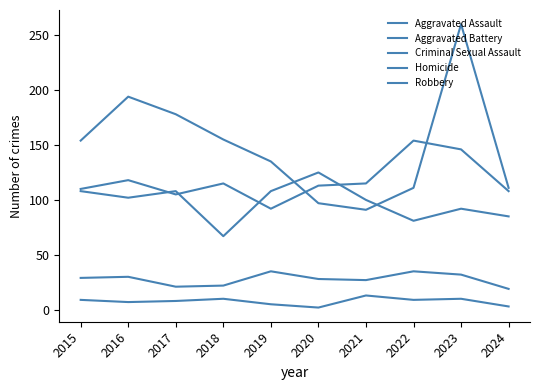

The Aggravated Assault series shows 113 at 2020. True or false?

True